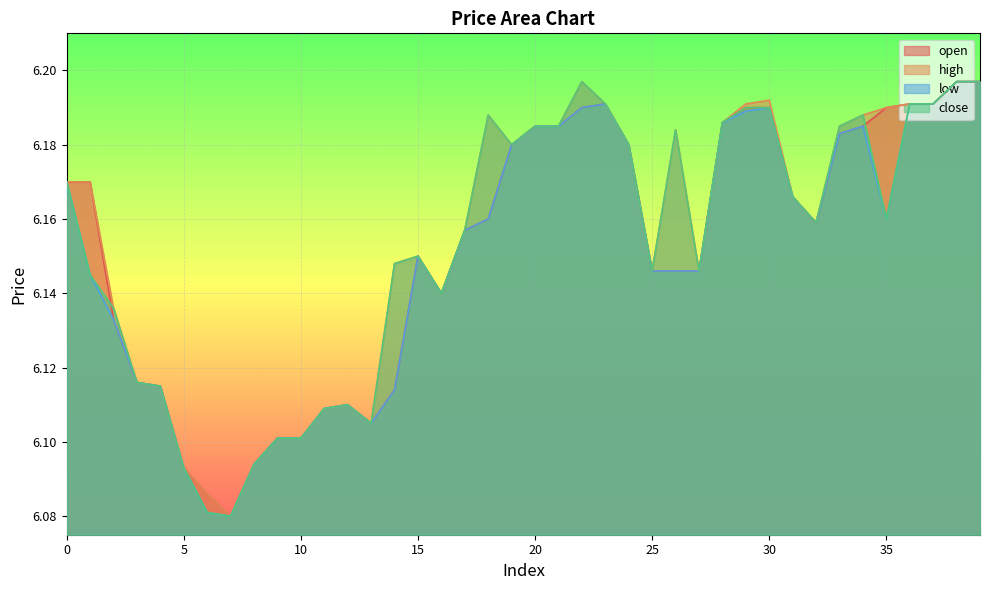

At which category is the sum across all series the highest?

38